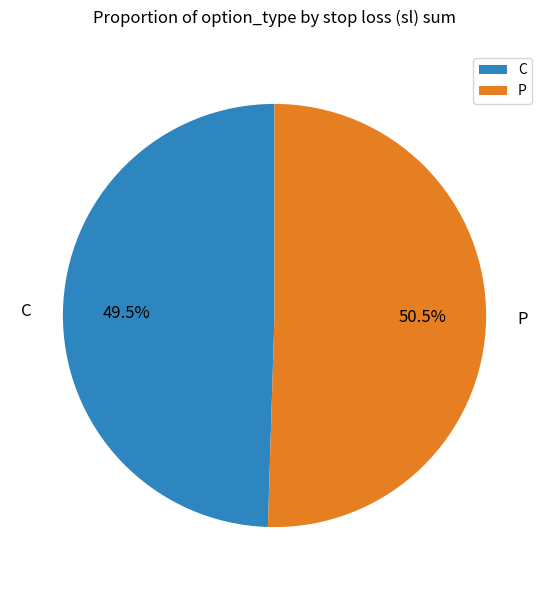

Rank the categories by value from highest to lowest.

P, C